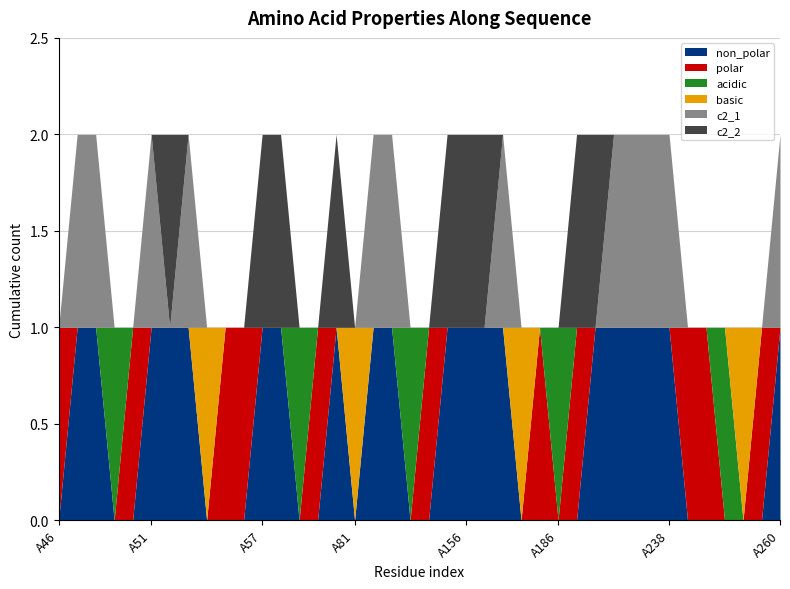

What is the sum of all non_polar values?

20